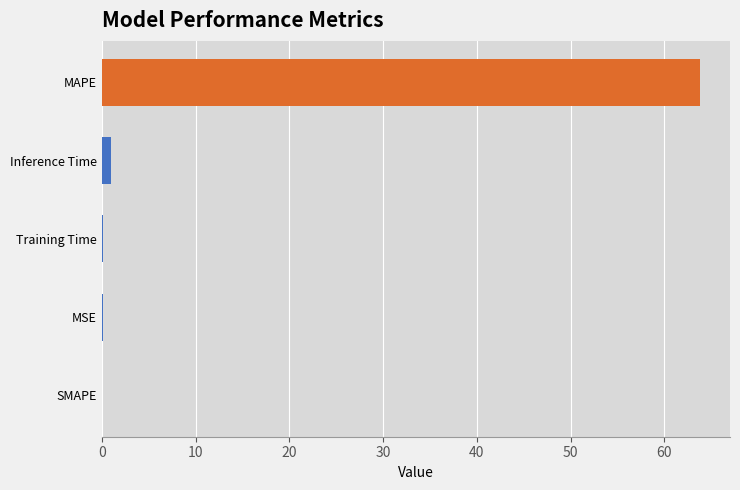

What is the sum of all values?

64.9